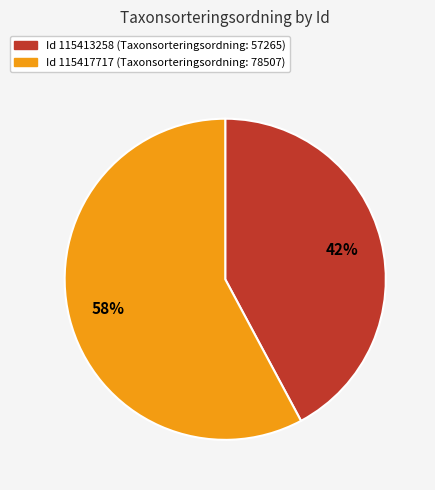

Count the number of slices in the pie.

2